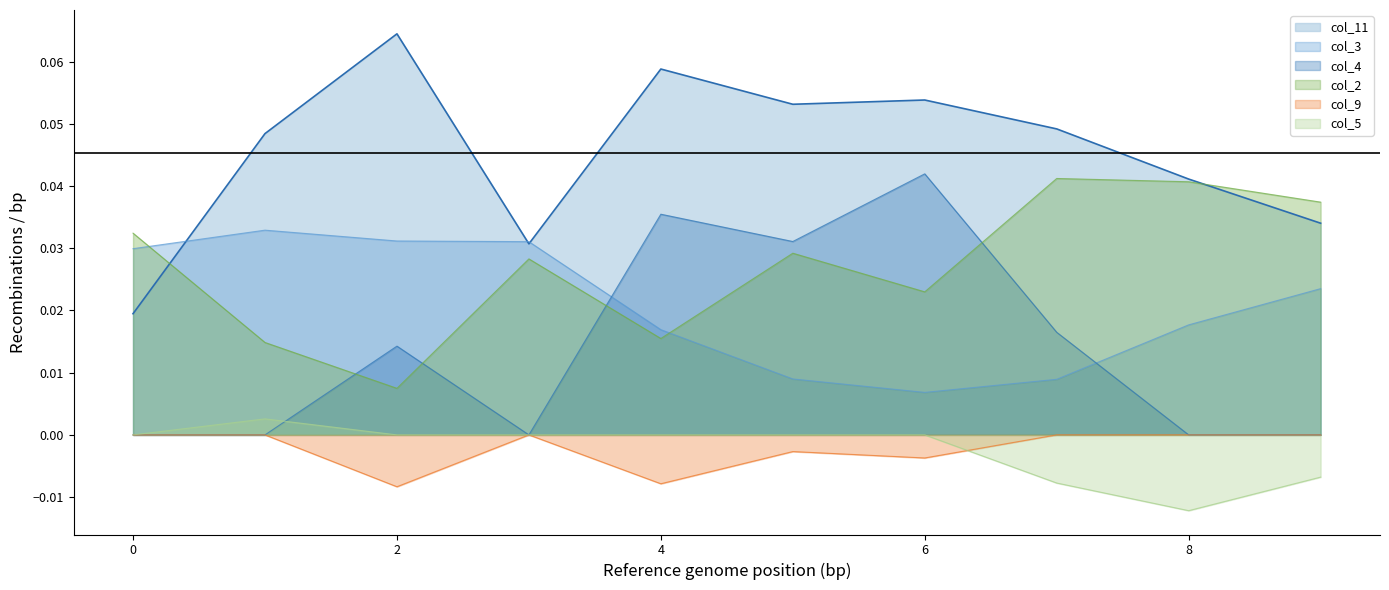

True or false: col_3 has more than 2 interior local peaks.

False